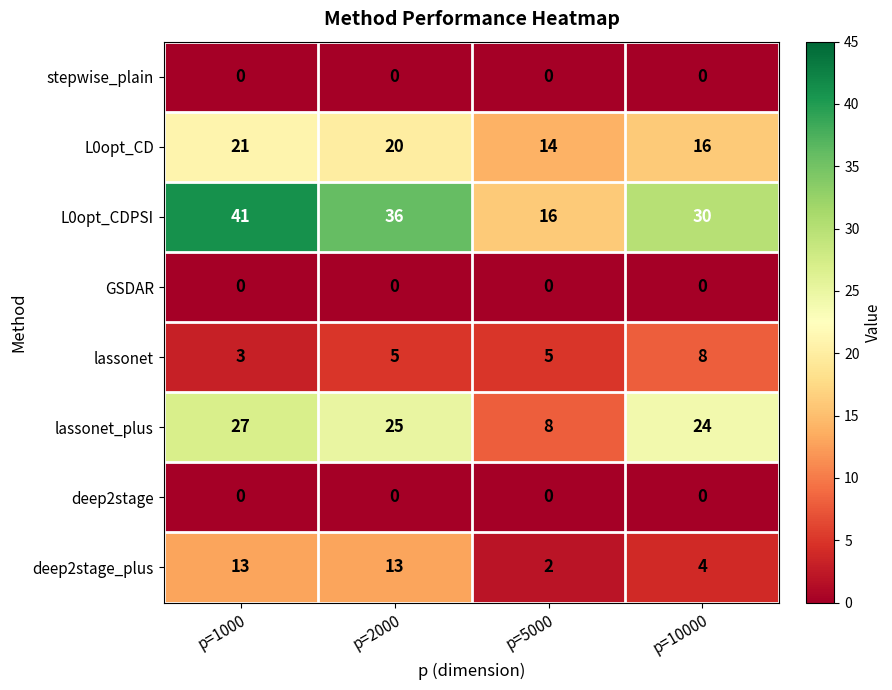

What value does the lassonet_plus series have at p=2000, to the nearest 5?

25